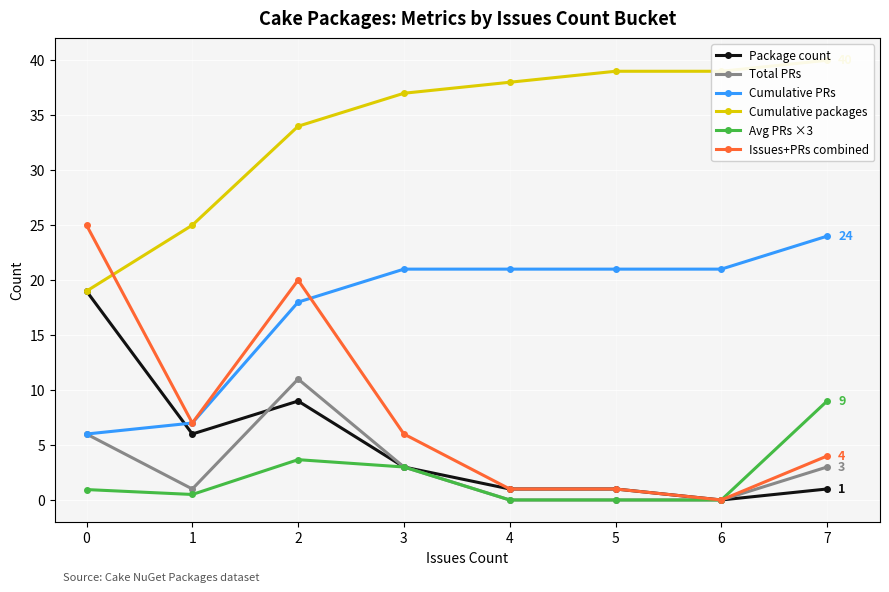

Where do Cumulative packages and Issues+PRs combined first cross each other?

0 and 1